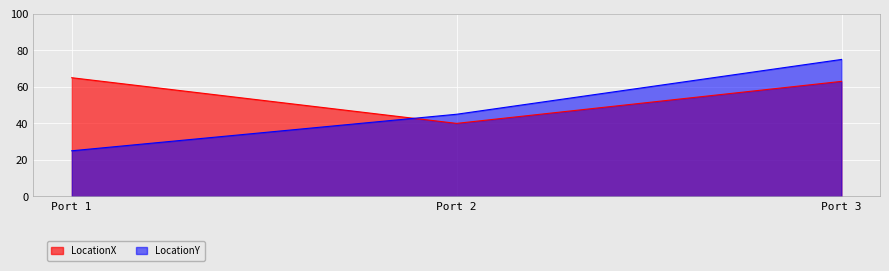

At how many categories does at least one series exceed 69?

1